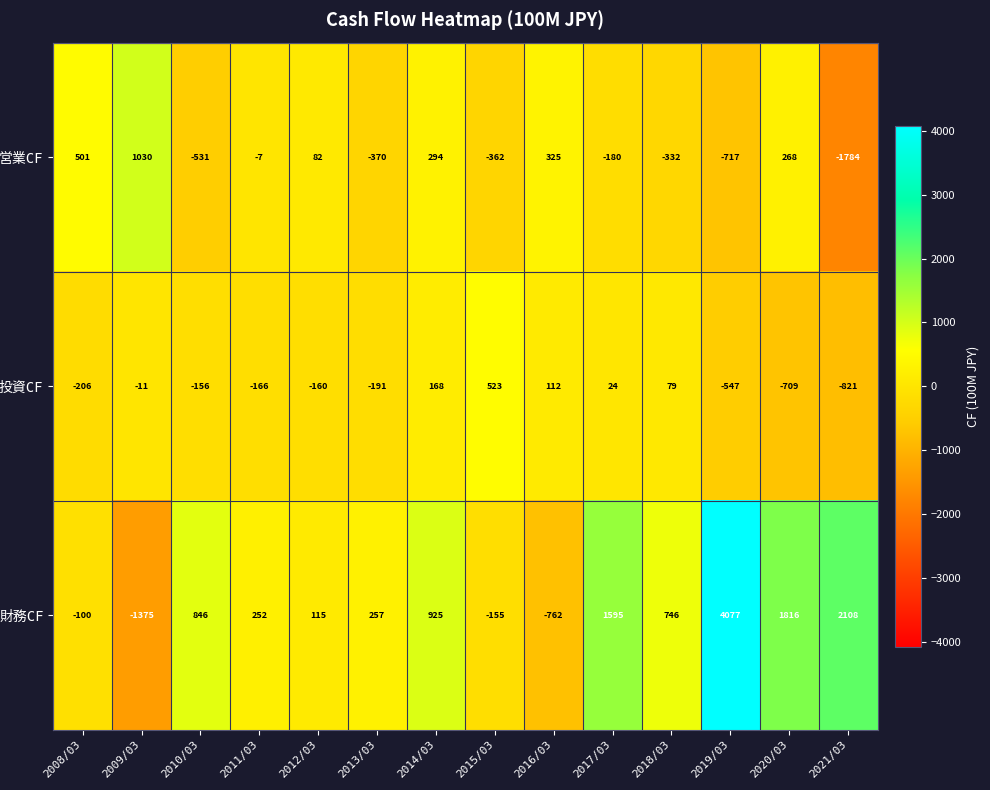

At how many categories does at least one series exceed 974?

5